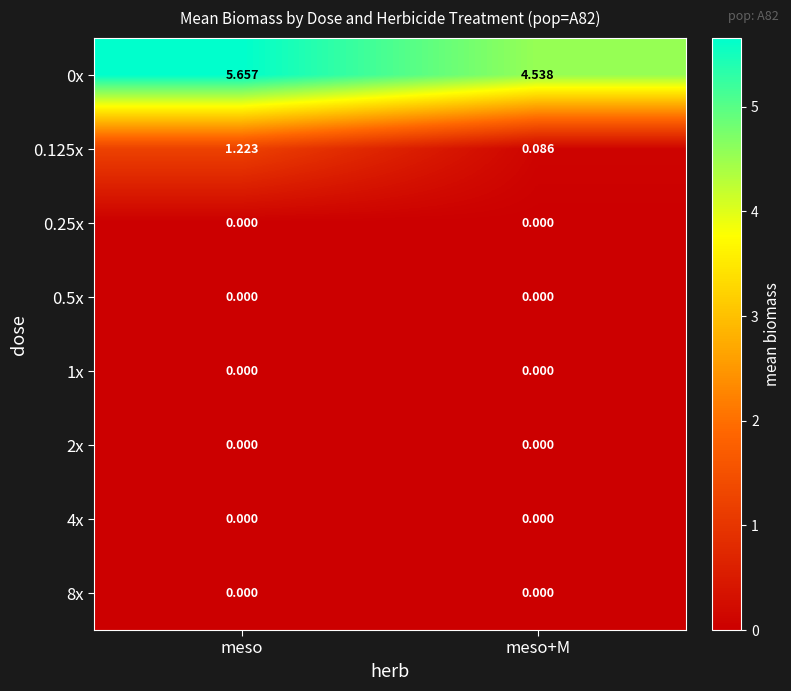

How many distinct data groups are displayed?

8